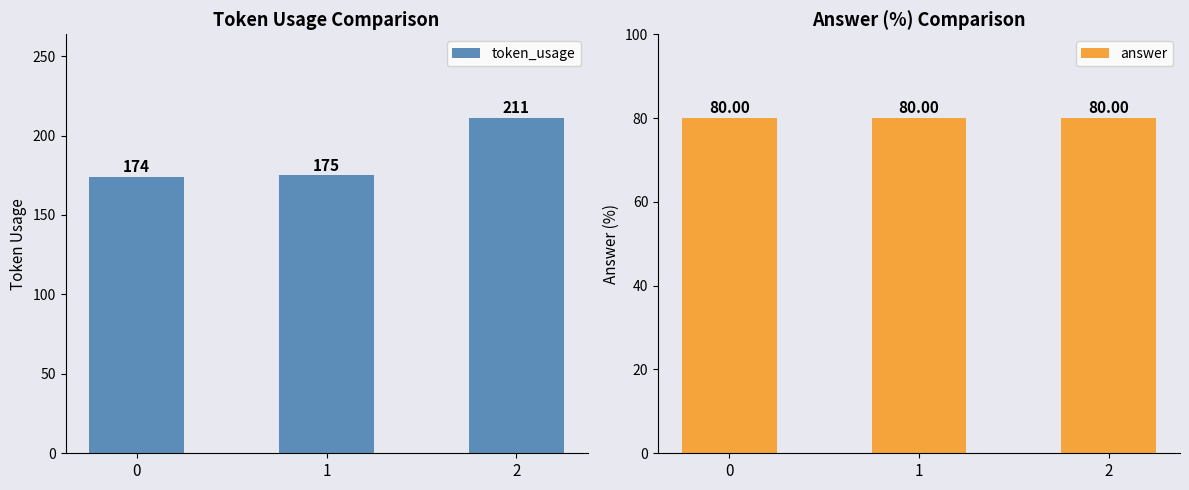

Reading left to right, transcribe all the data shown in this chart.

token_usage: 174	175	211
answer: 80	80	80